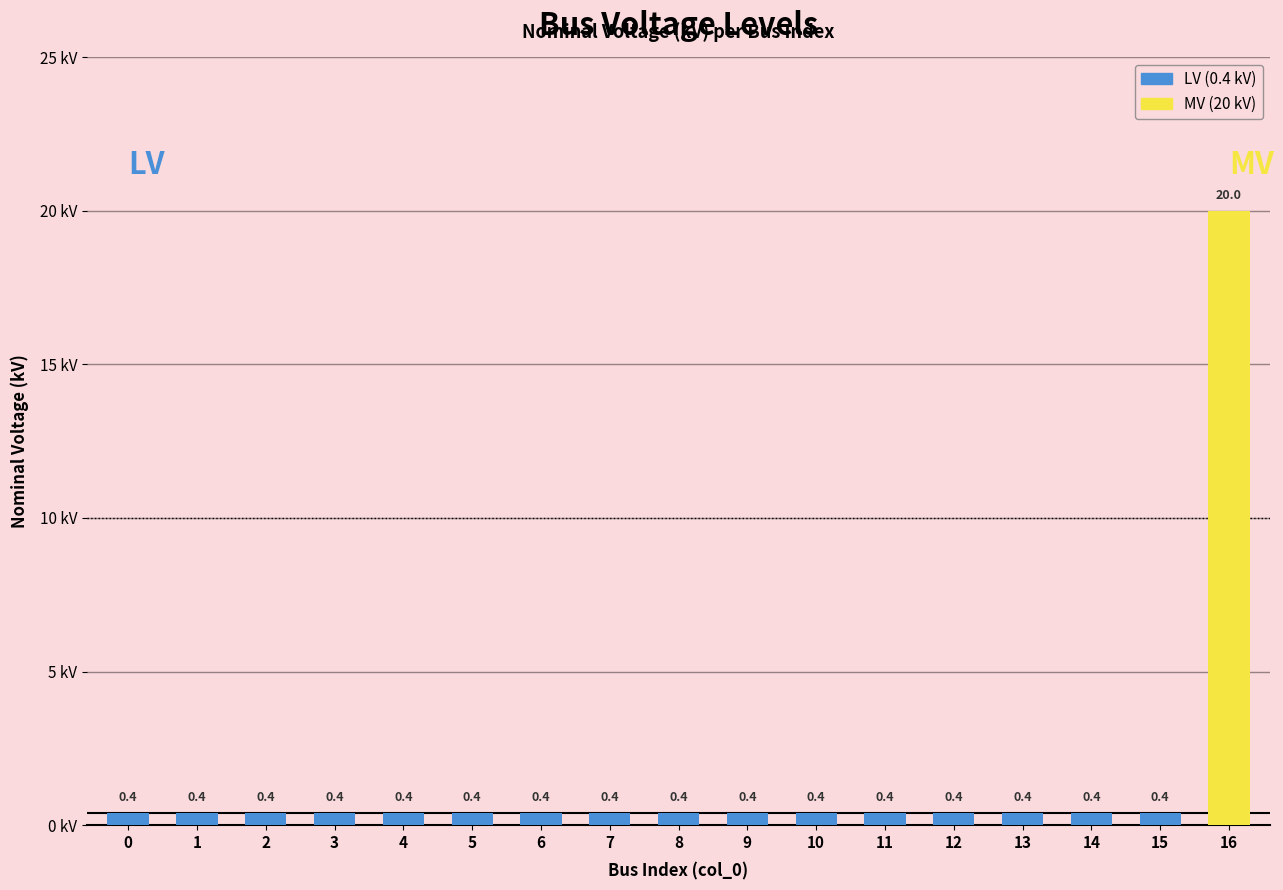

What is the difference between the maximum and second lowest values?

19.6